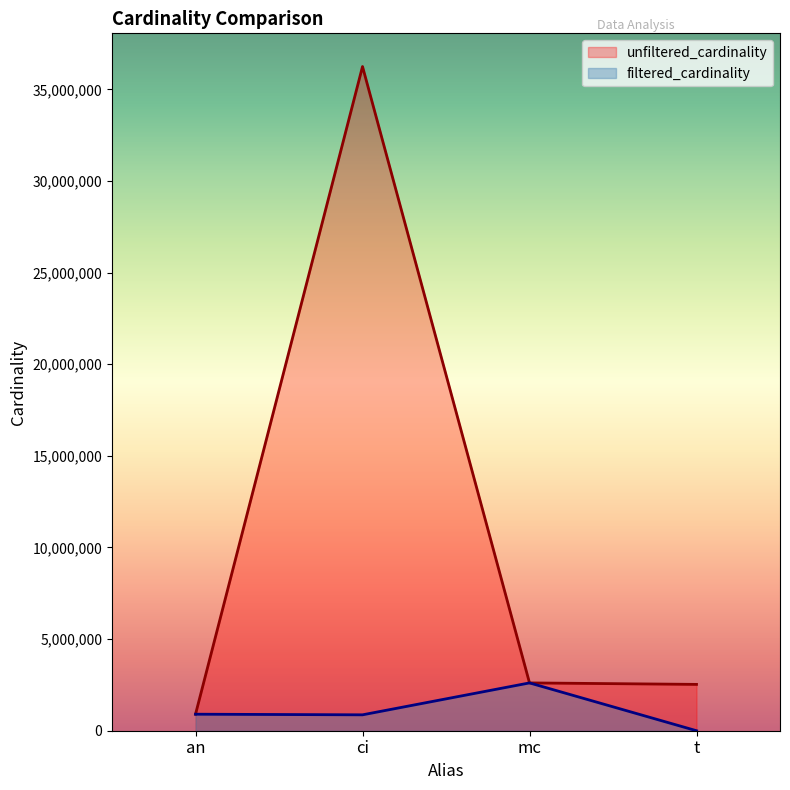

What is the label of the 3rd point from the left?

mc